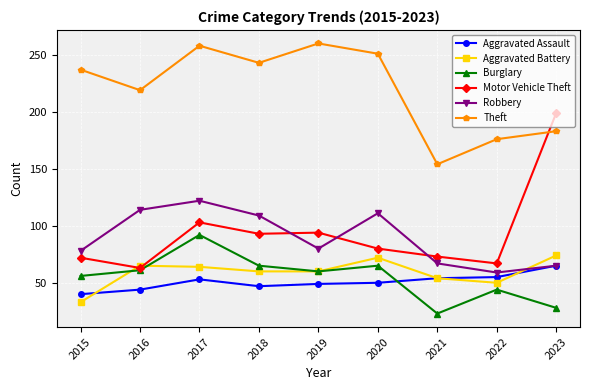

True or false: Aggravated Battery and Robbery intersect in this chart.

True